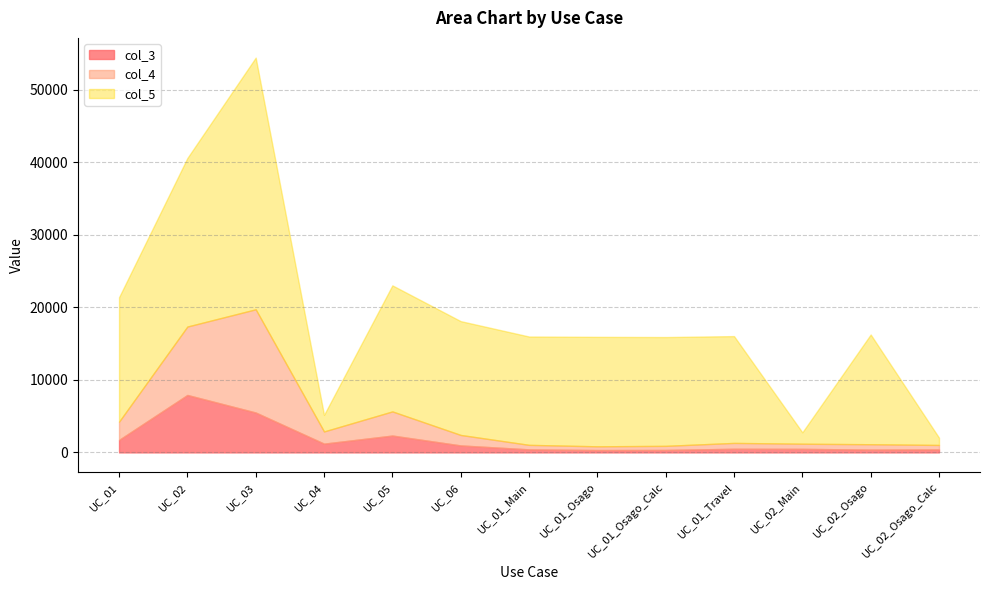

How many values in the col_3 series are below 500?

6